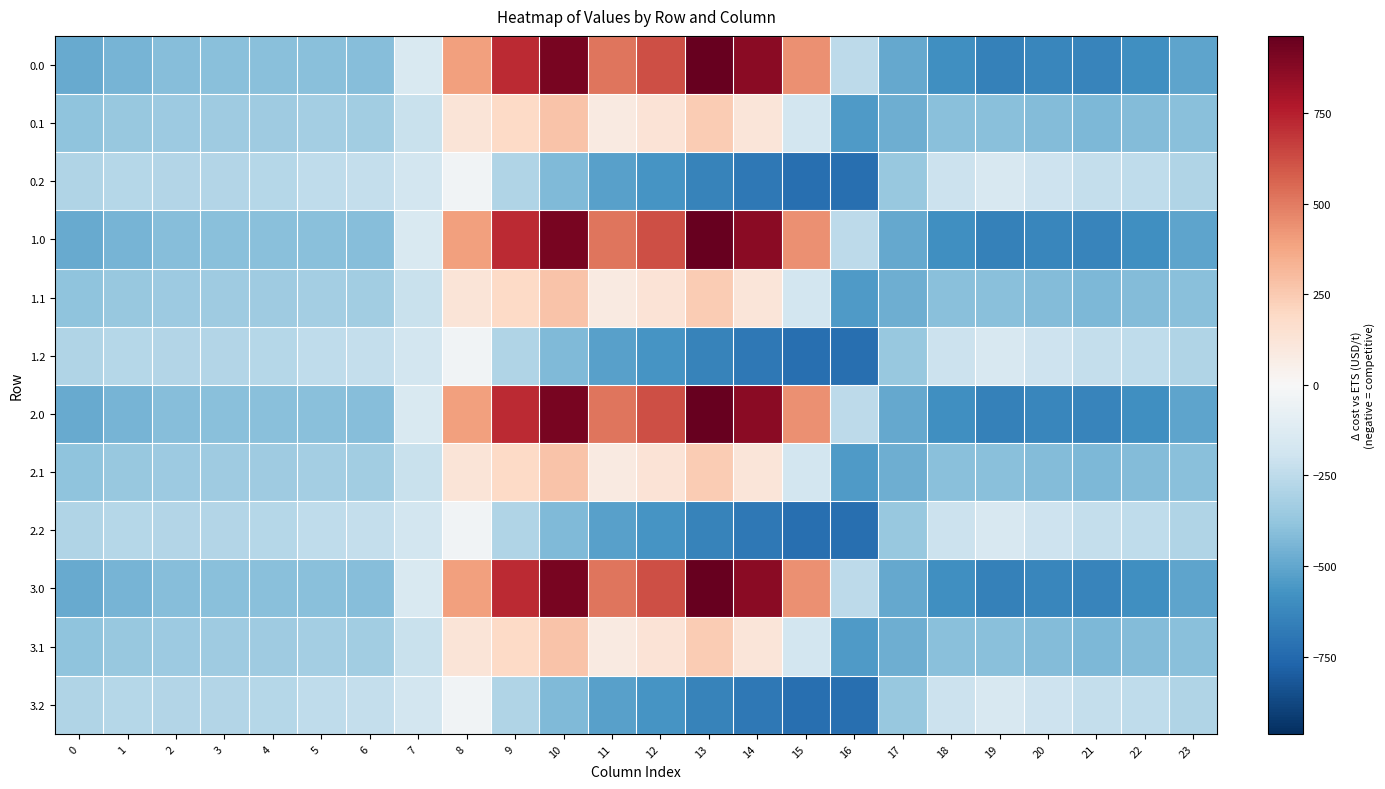

At how many categories does at least one series exceed 498?

6